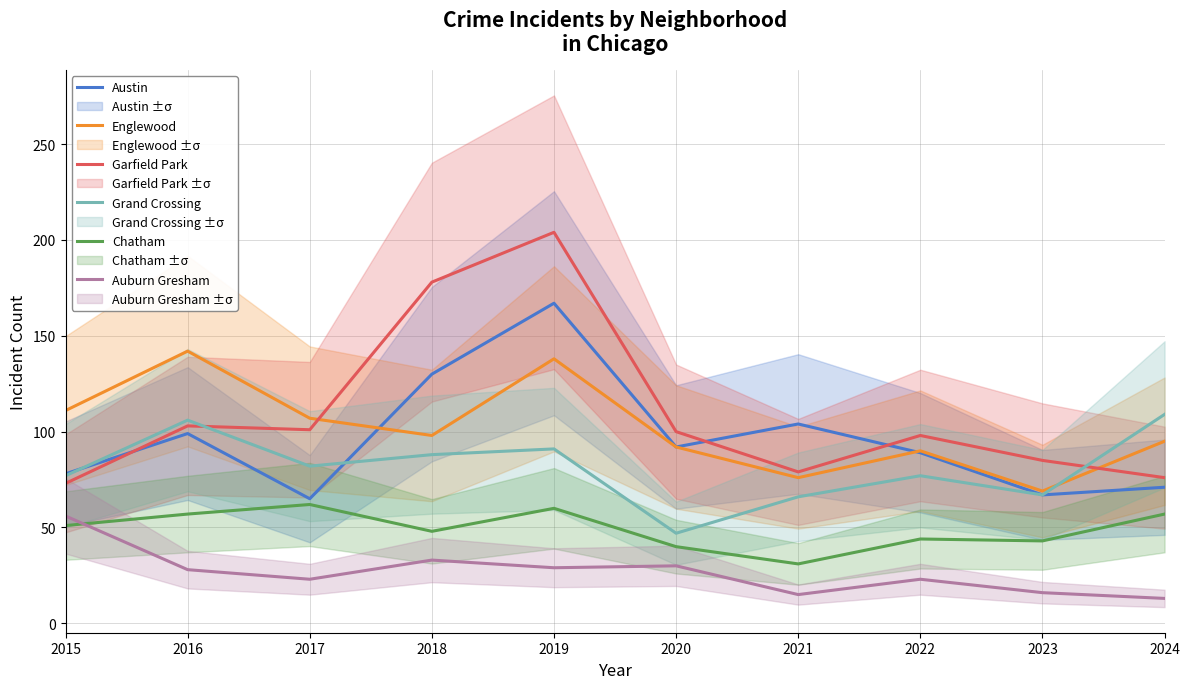

At which category is the sum across all series the highest?

2019